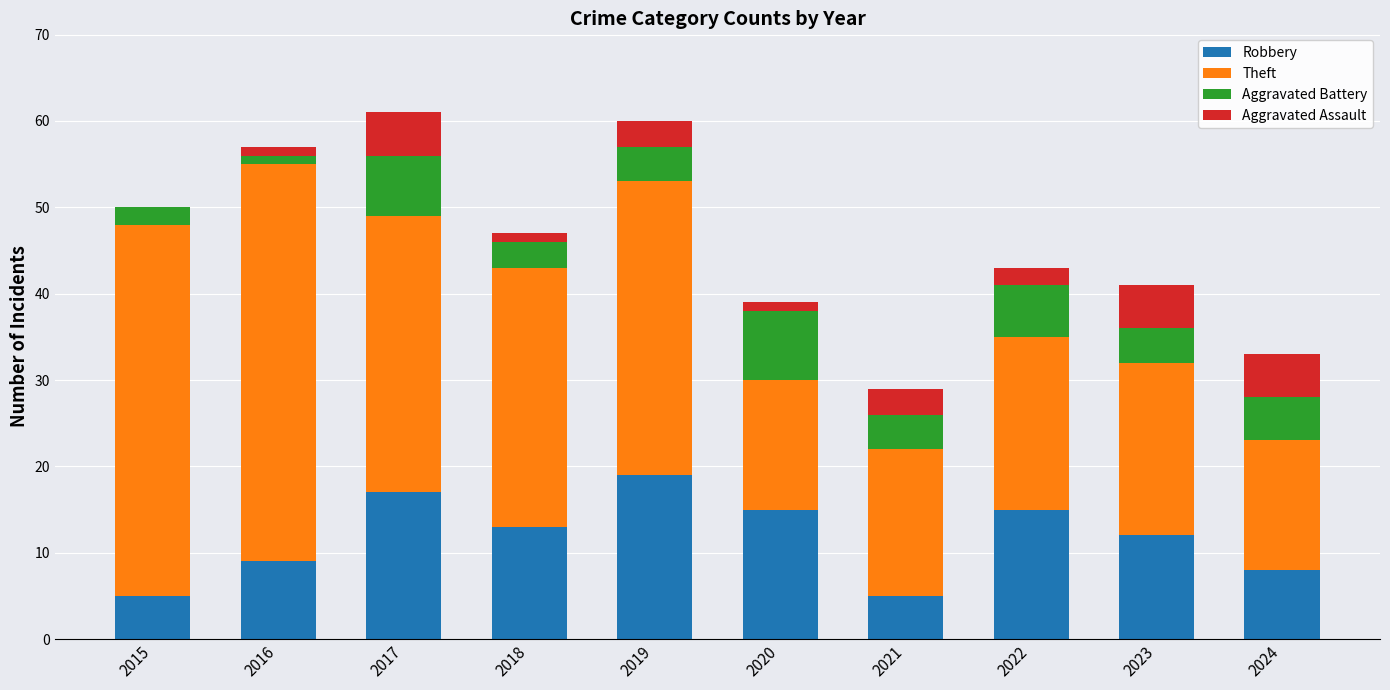

At which label does Robbery reach its peak?

2019